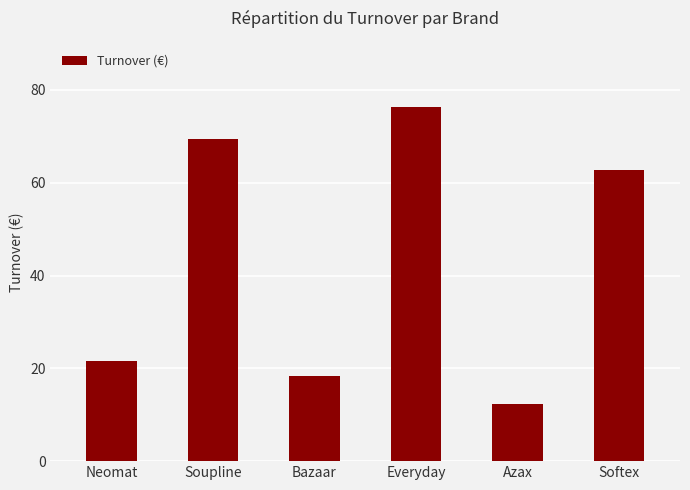

What is the change in value from Soupline to Azax?

-57.1